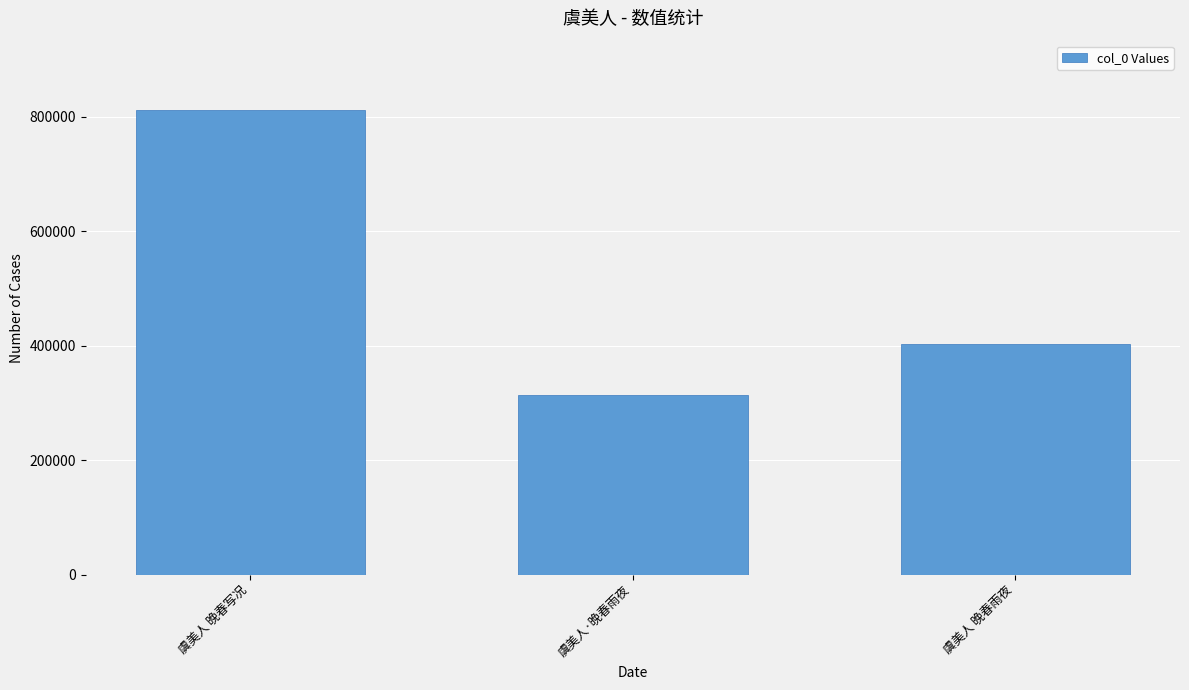

Reading left to right, list all the values displayed in this chart.

811107	313029	403479